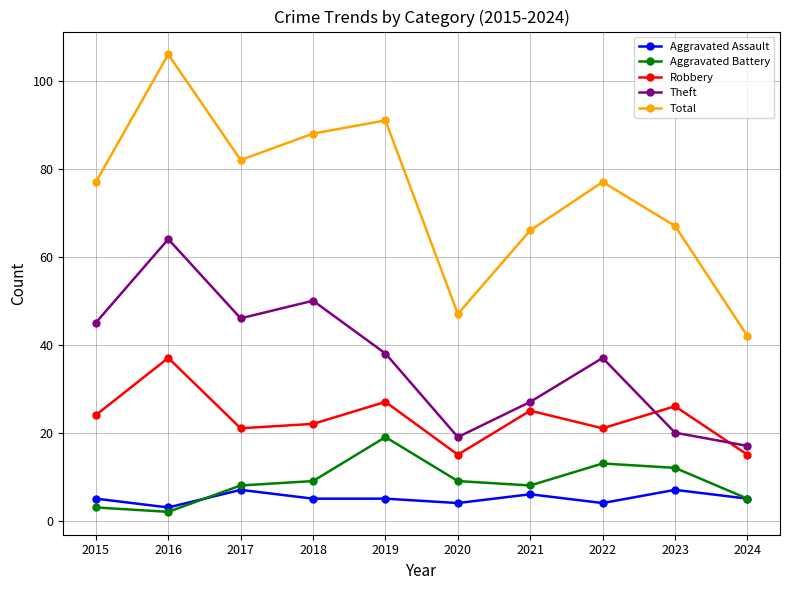

How many categories are shown in the chart?

10